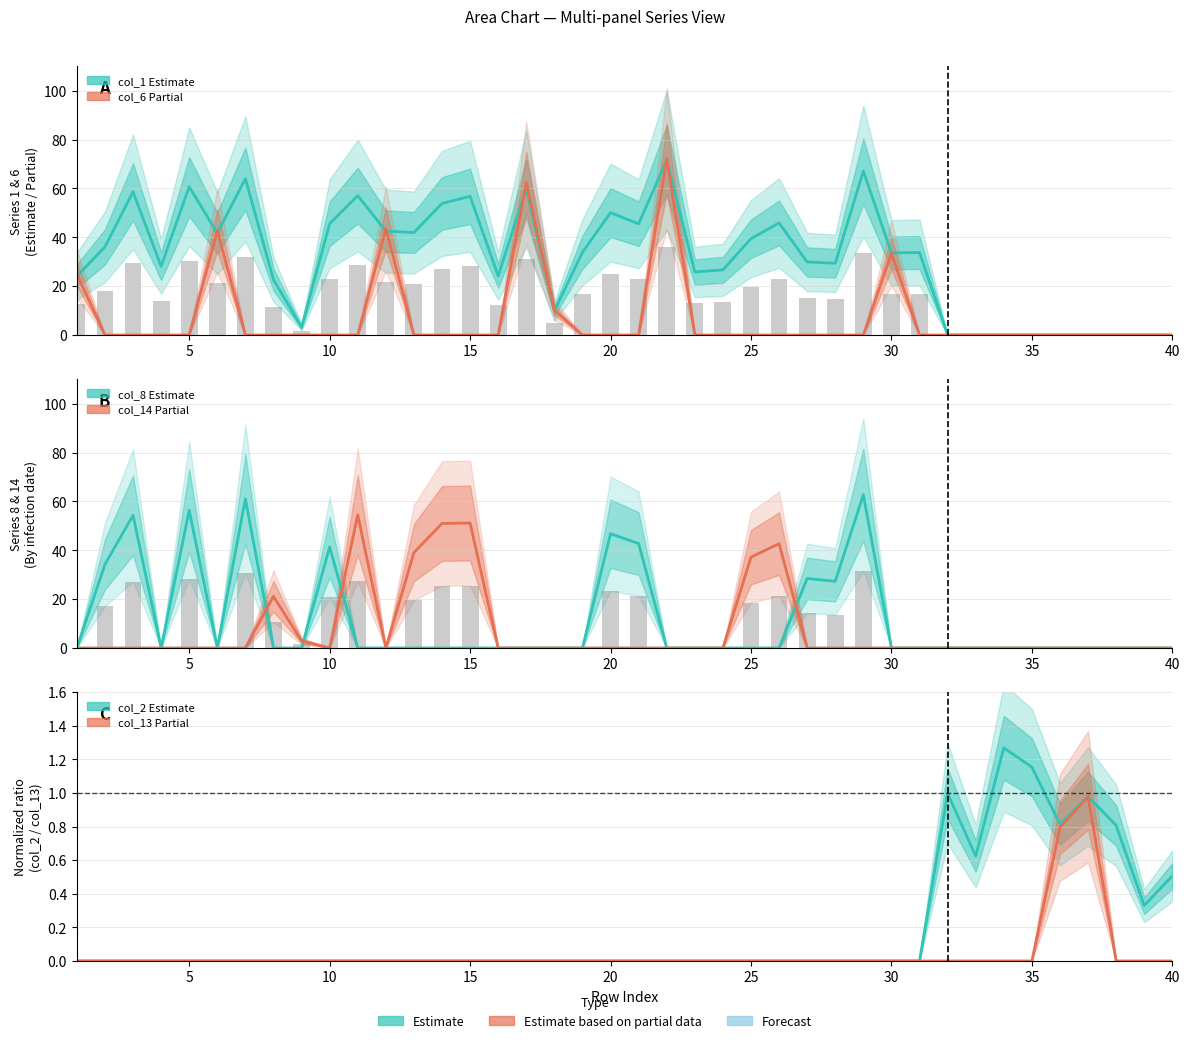

Which series has the largest total across all categories?

col_1